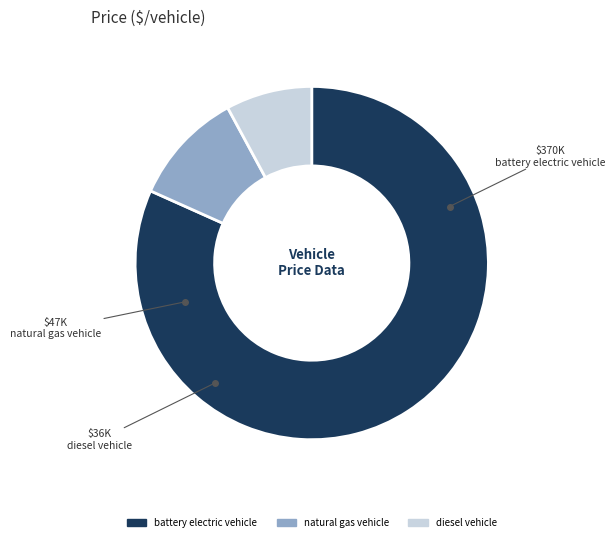

Rank the categories by value from highest to lowest.

battery electric vehicle, natural gas vehicle, diesel vehicle